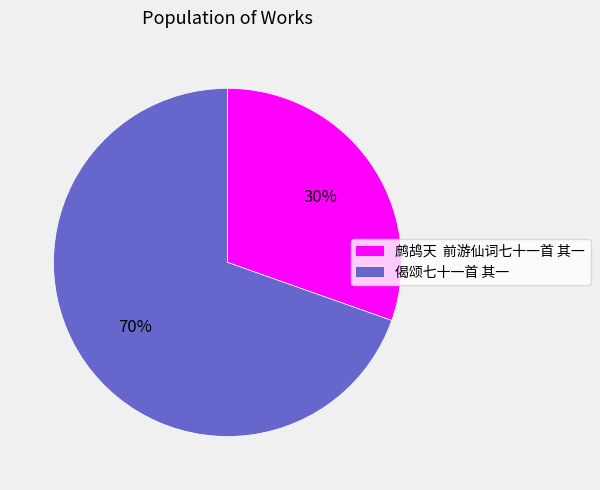

Count the number of slices in the pie.

2